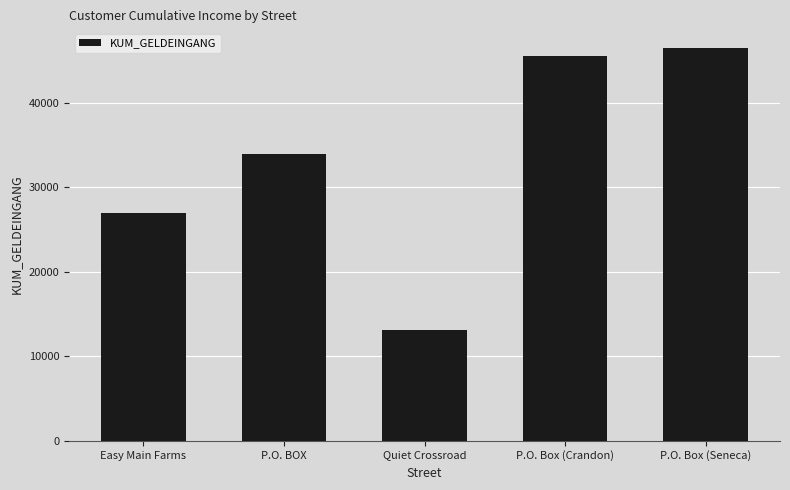

The value at P.O. Box (Seneca) is 46500. True or false?

True